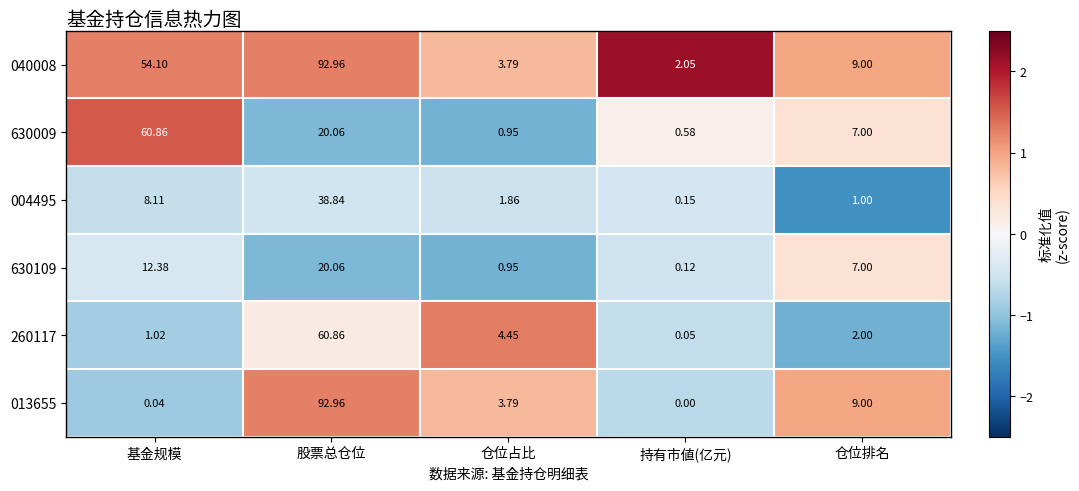

Rank the categories by 013655 value from lowest to highest.

持有市値(亿元), 基金规模, 仓位占比, 仓位排名, 股票总仓位